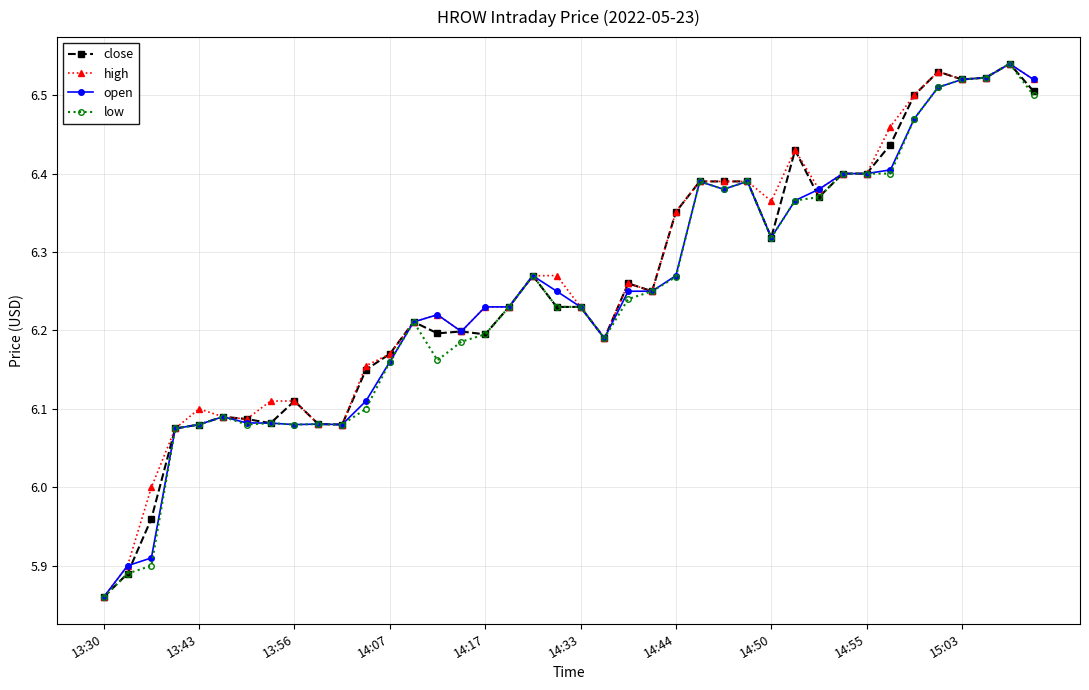

True or false: close has more than 2 interior local peaks.

True